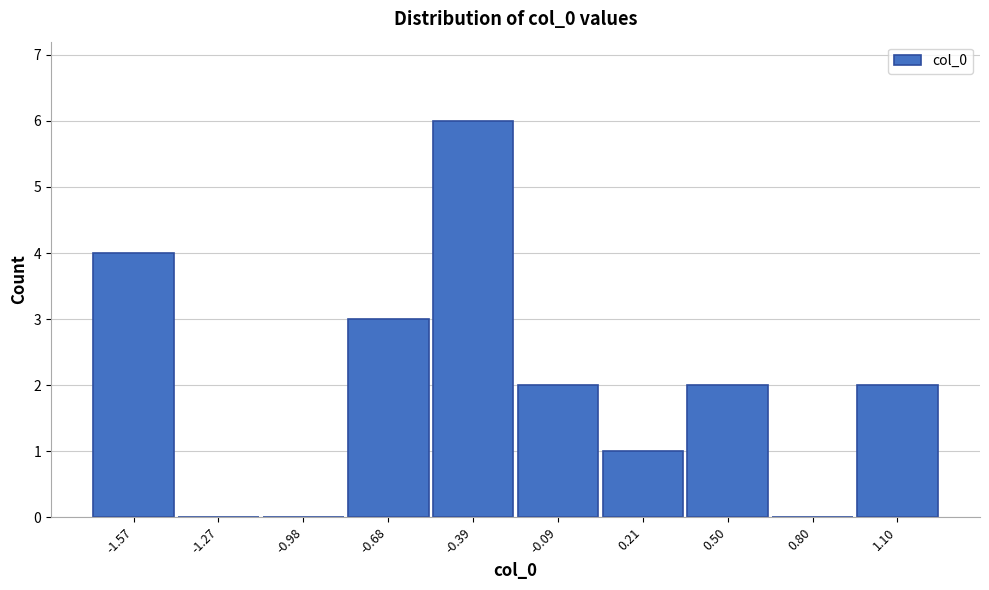

Reading right to left, what are all the values shown in this chart?

1.10=2	0.80=0	0.50=2	0.21=1	-0.09=2	-0.39=6	-0.68=3	-0.98=0	-1.27=0	-1.57=4